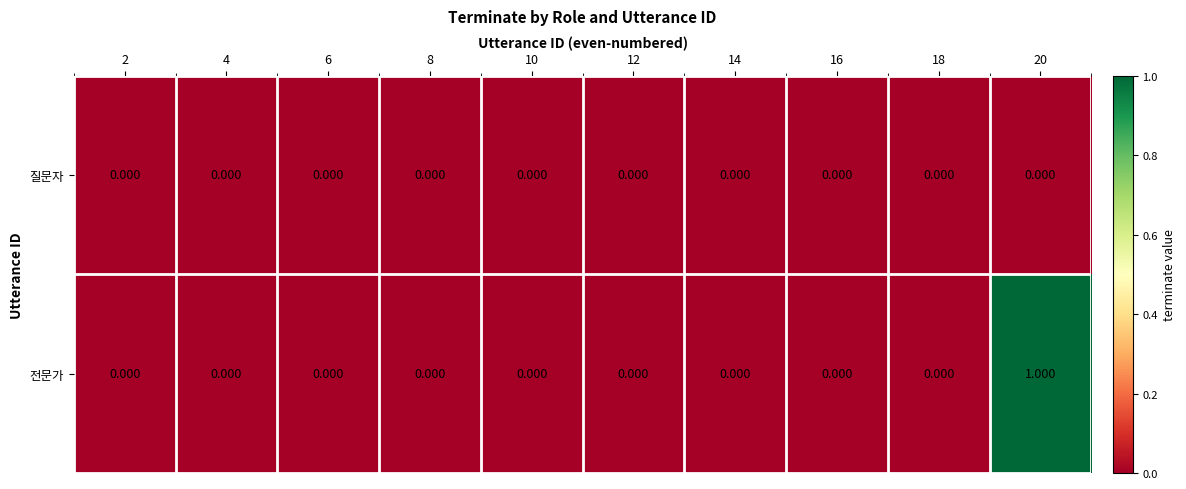

Which series has the largest total across all categories?

전문가